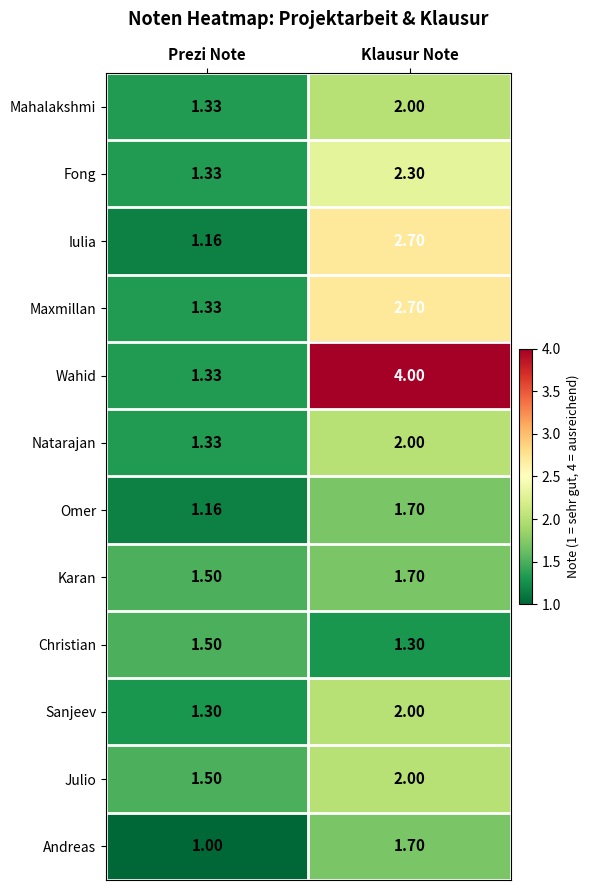

At which category is the sum across all series the highest?

Klausur Note